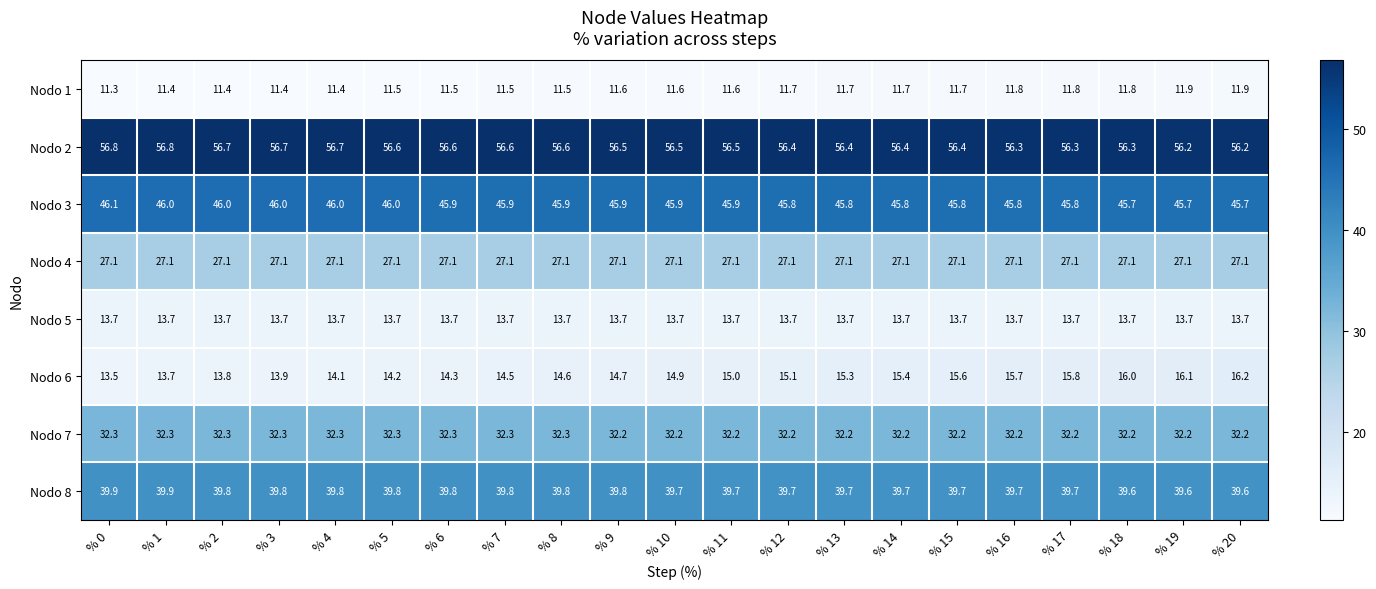

What is the maximum value shown in the chart?

56.8